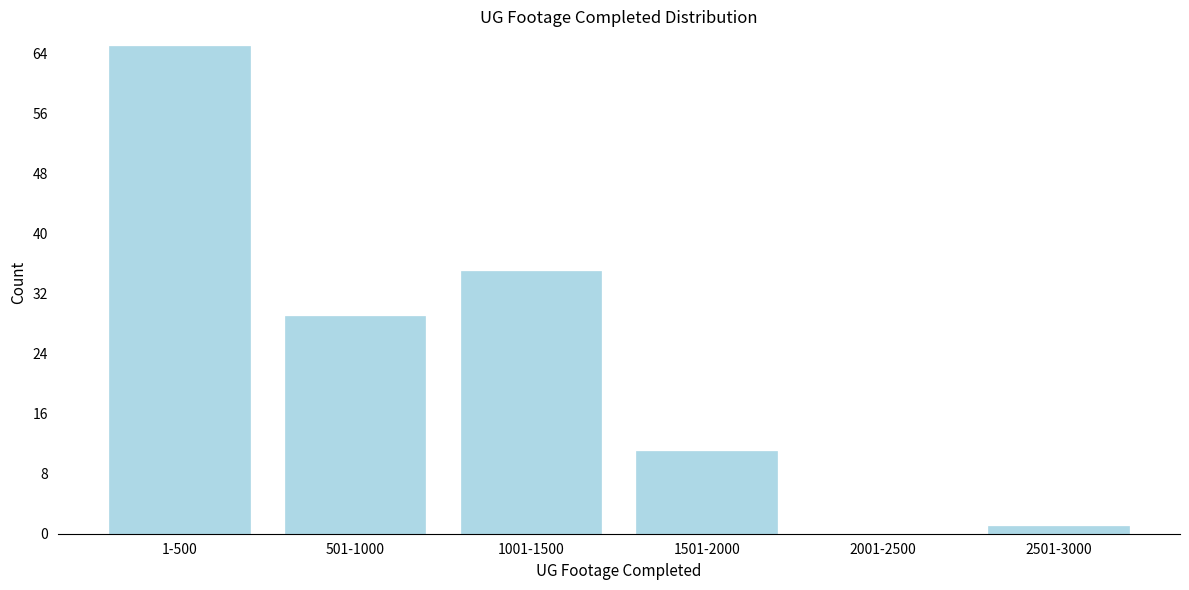

Reading right to left, transcribe all the data shown in this chart.

2501-3000=1	2001-2500=0	1501-2000=11	1001-1500=35	501-1000=29	1-500=65